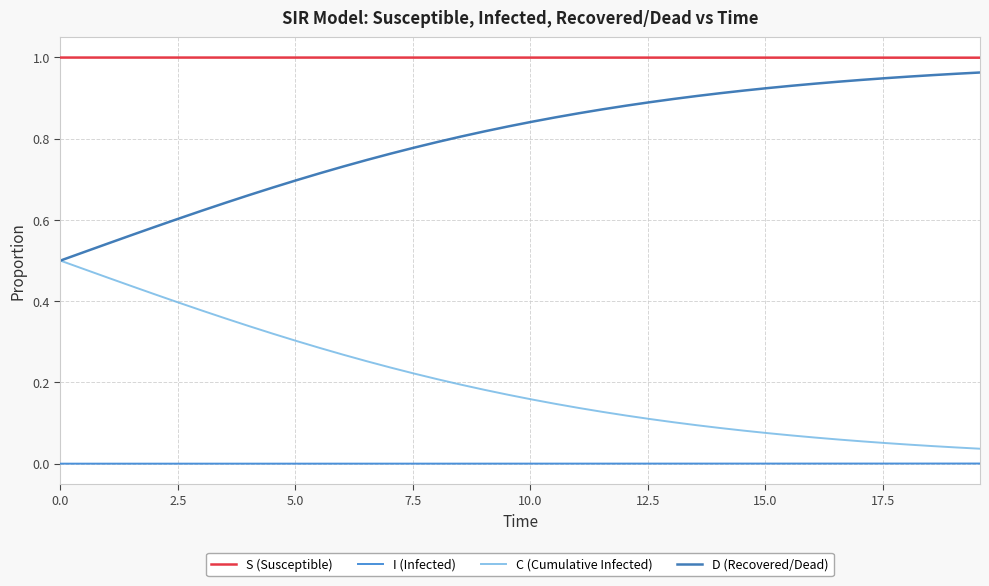

List the series in order of their overall mean, highest first.

S (Susceptible), D (Recovered/Dead), C (Cumulative Infected), I (Infected)